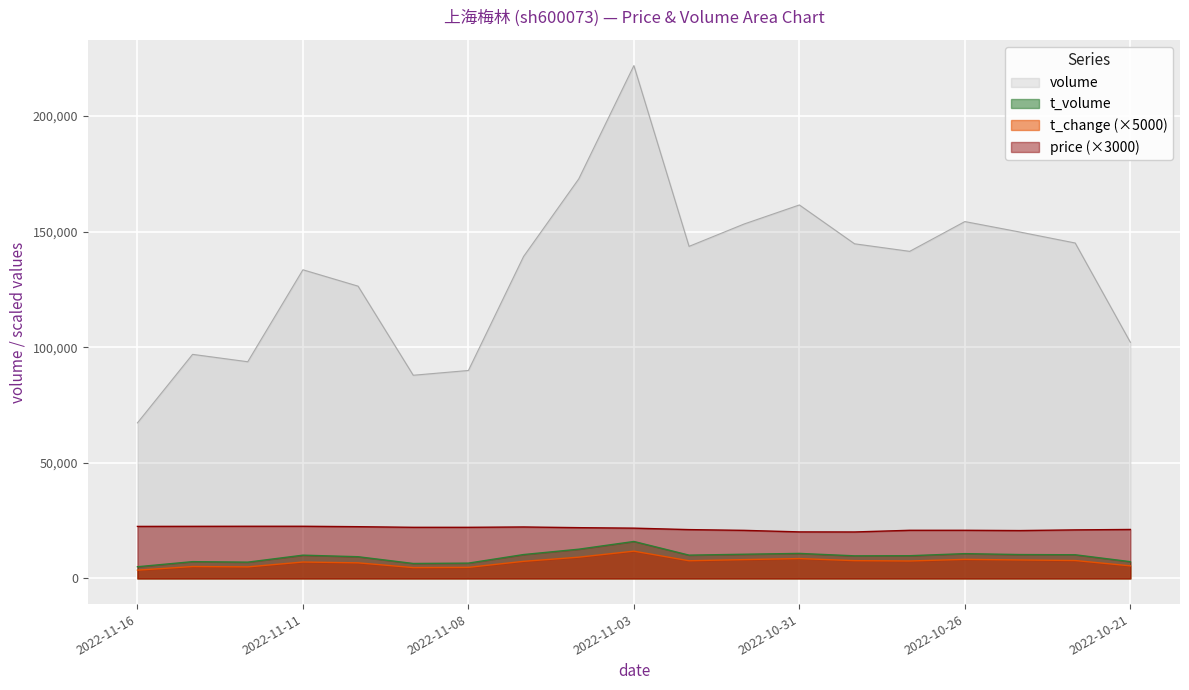

What is the difference between the maximum and minimum values in the price series?

2460.0